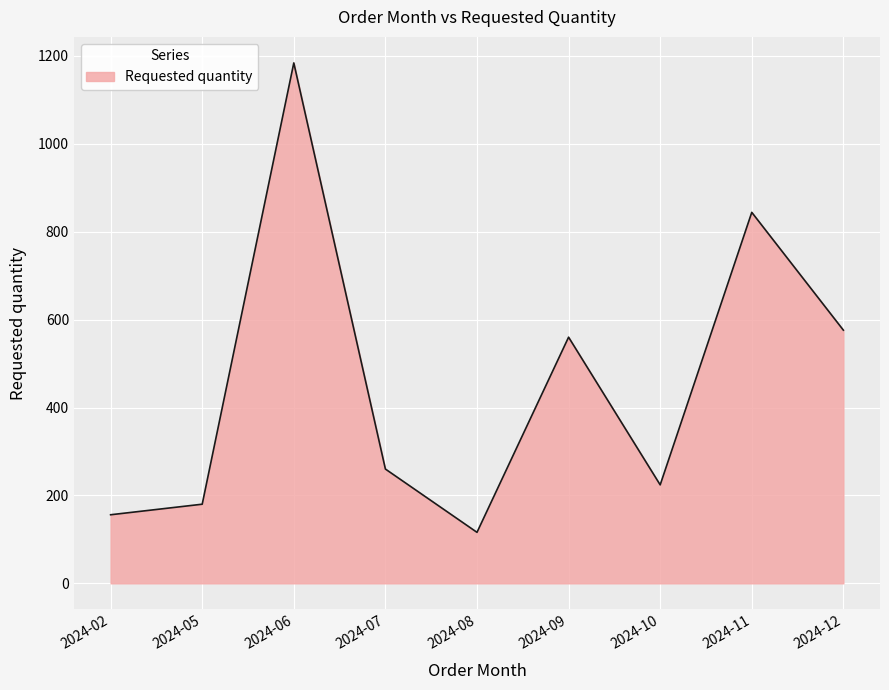

How many lines are shown in the chart?

1